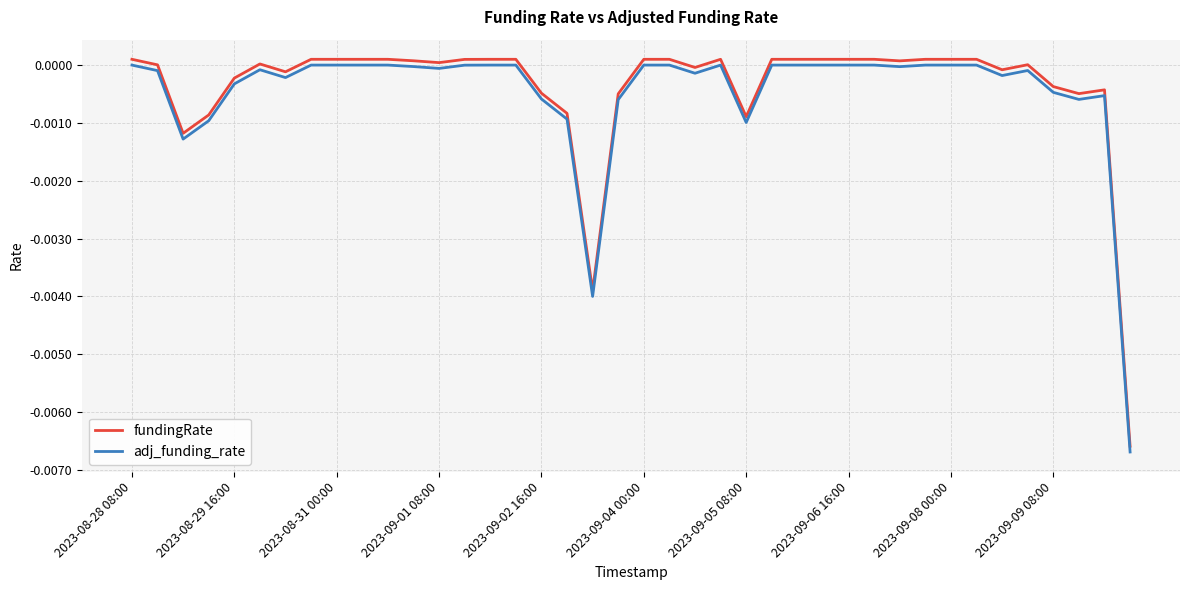

True or false: fundingRate and adj_funding_rate intersect in this chart.

False